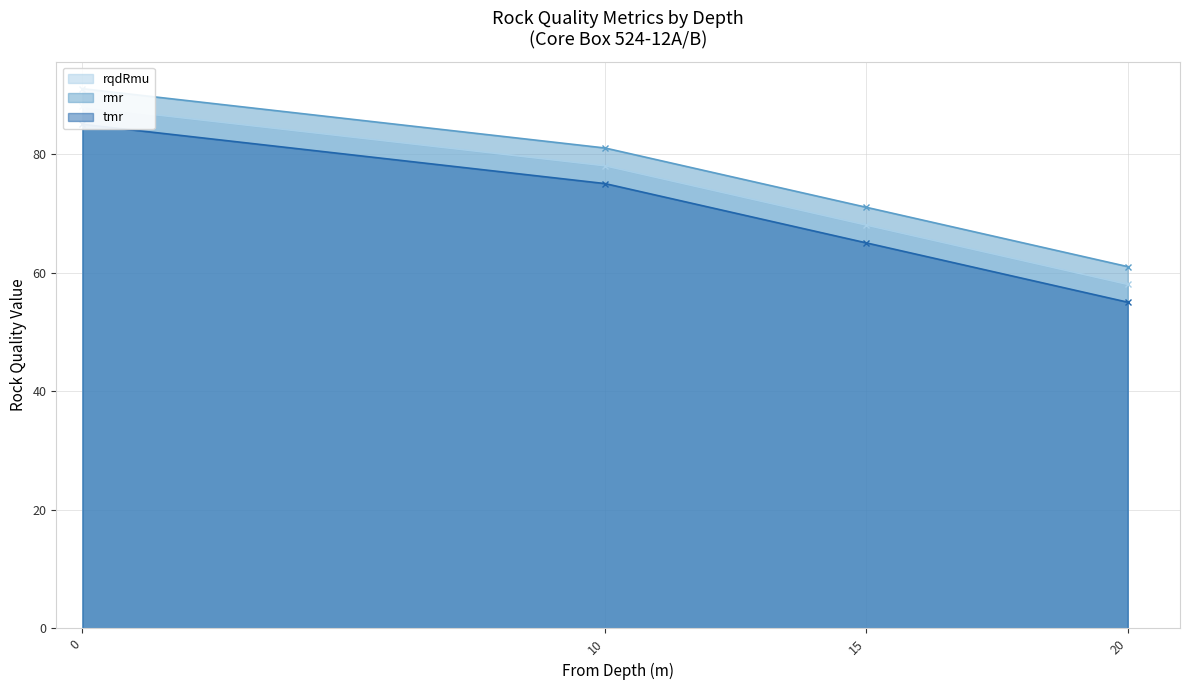

Which series has the widest spread of values?

rqdRmu